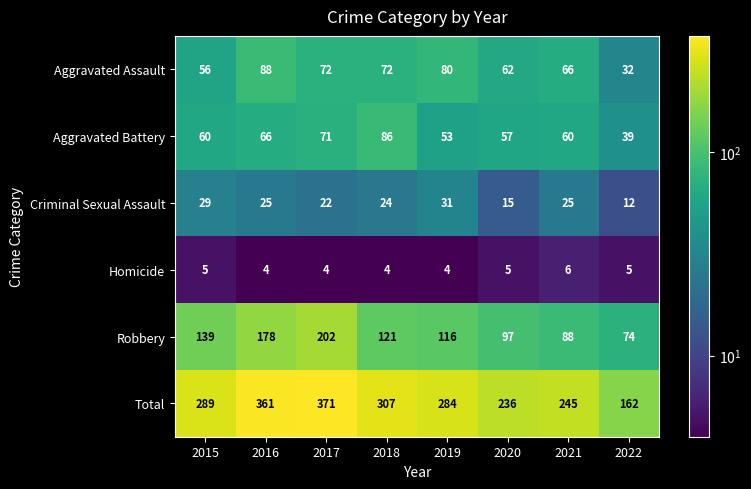

What is the difference between the highest and lowest values at 2019?

280